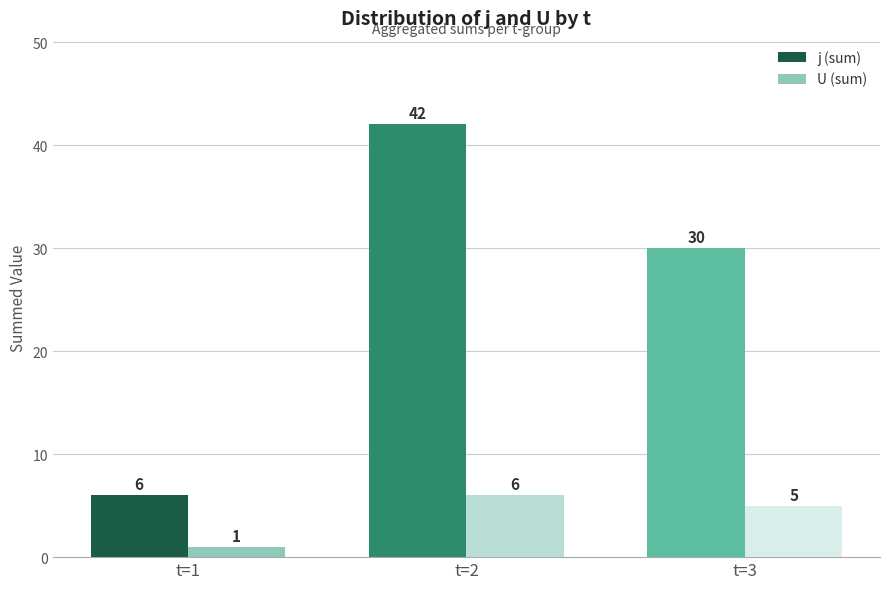

The value of U (sum) at t=1 is 1. True or false?

True